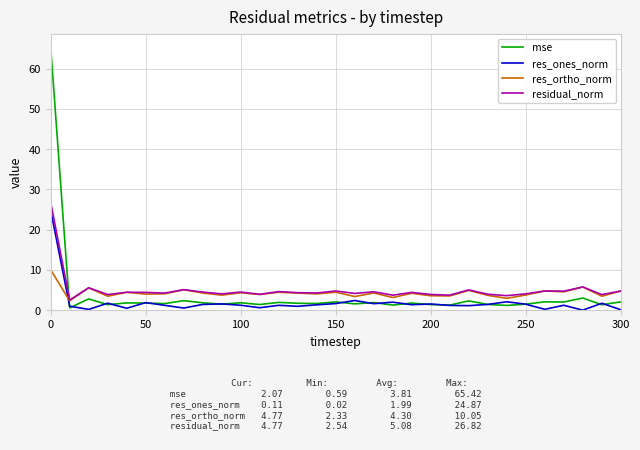

After their last crossing, which series has the higher values: res_ones_norm or res_ortho_norm?

res_ortho_norm